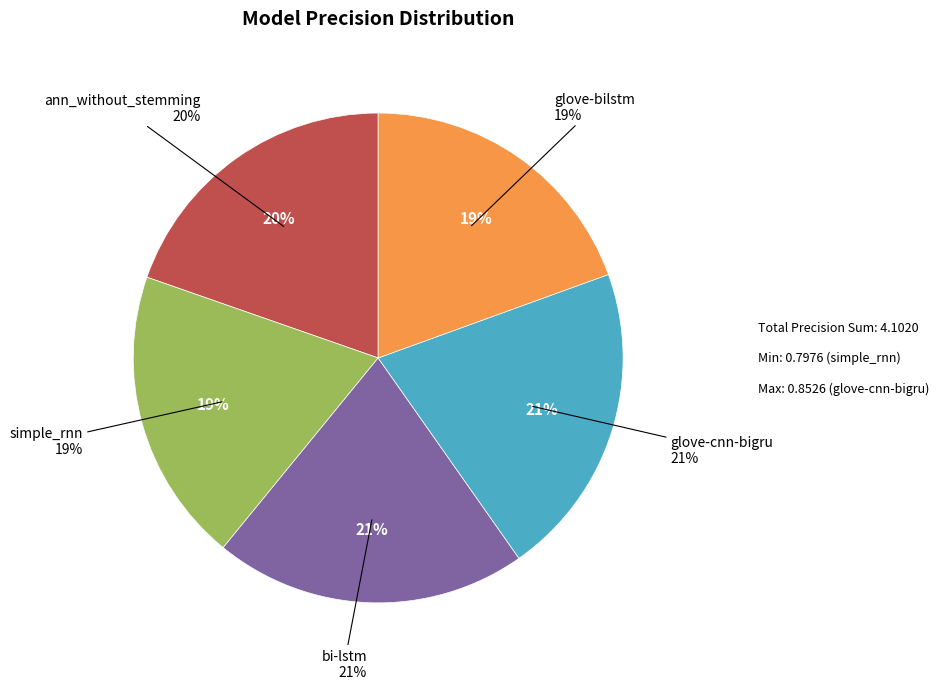

Combined, do simple_rnn and glove-cnn-bigru account for over 50%?

No